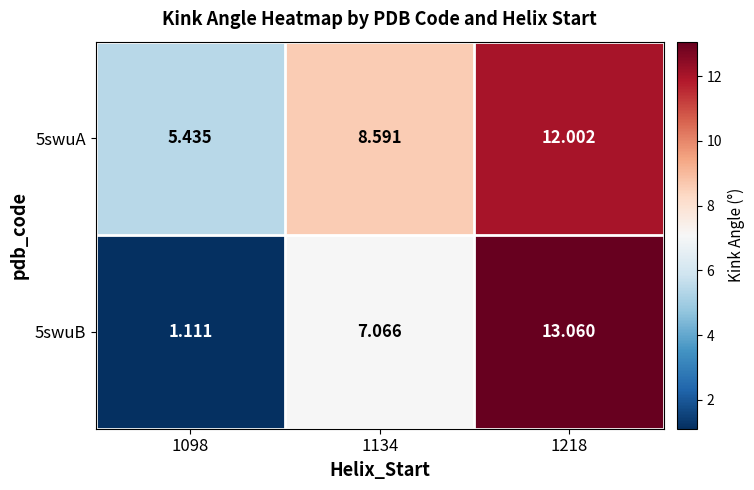

At how many categories does at least one series exceed 12?

1